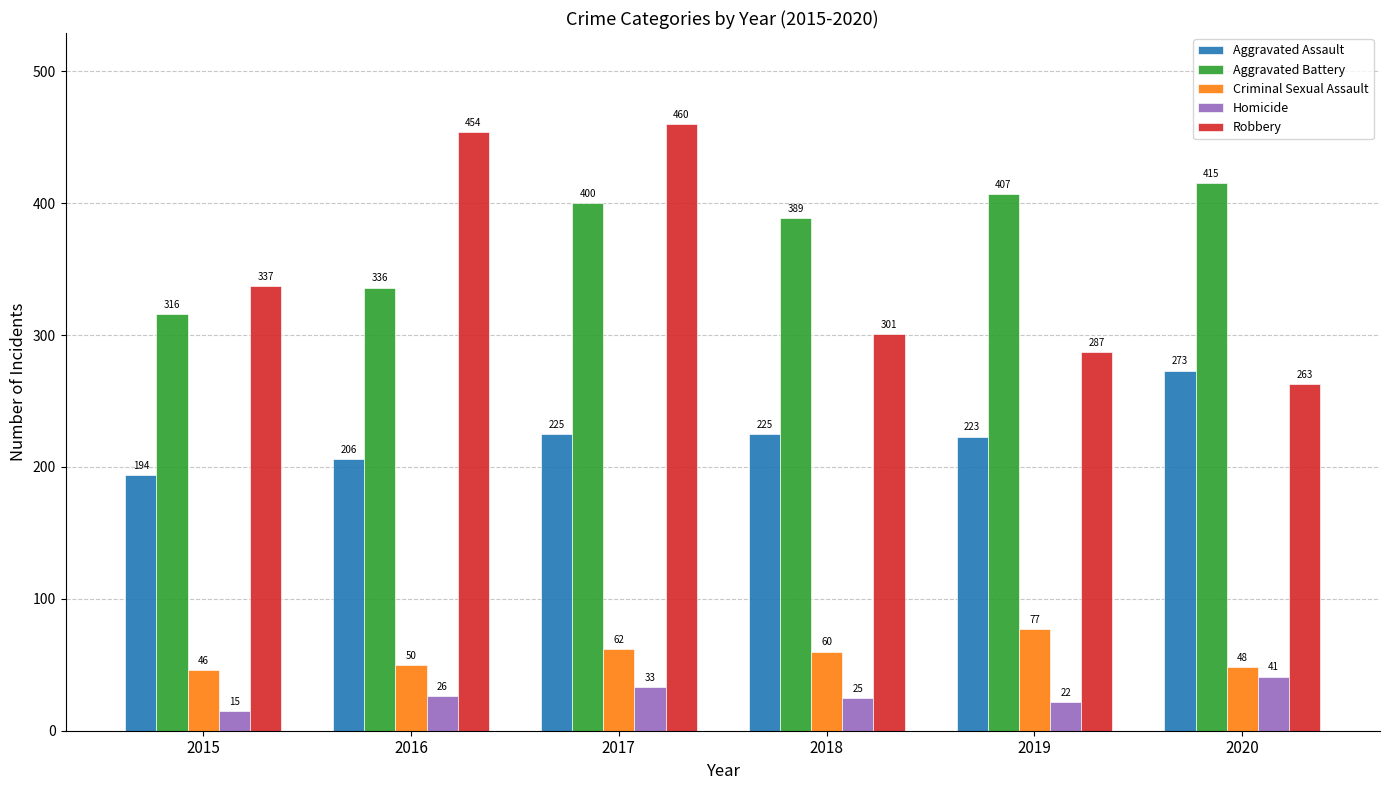

What are all the series names shown in the legend?

Aggravated Assault, Aggravated Battery, Criminal Sexual Assault, Homicide, Robbery